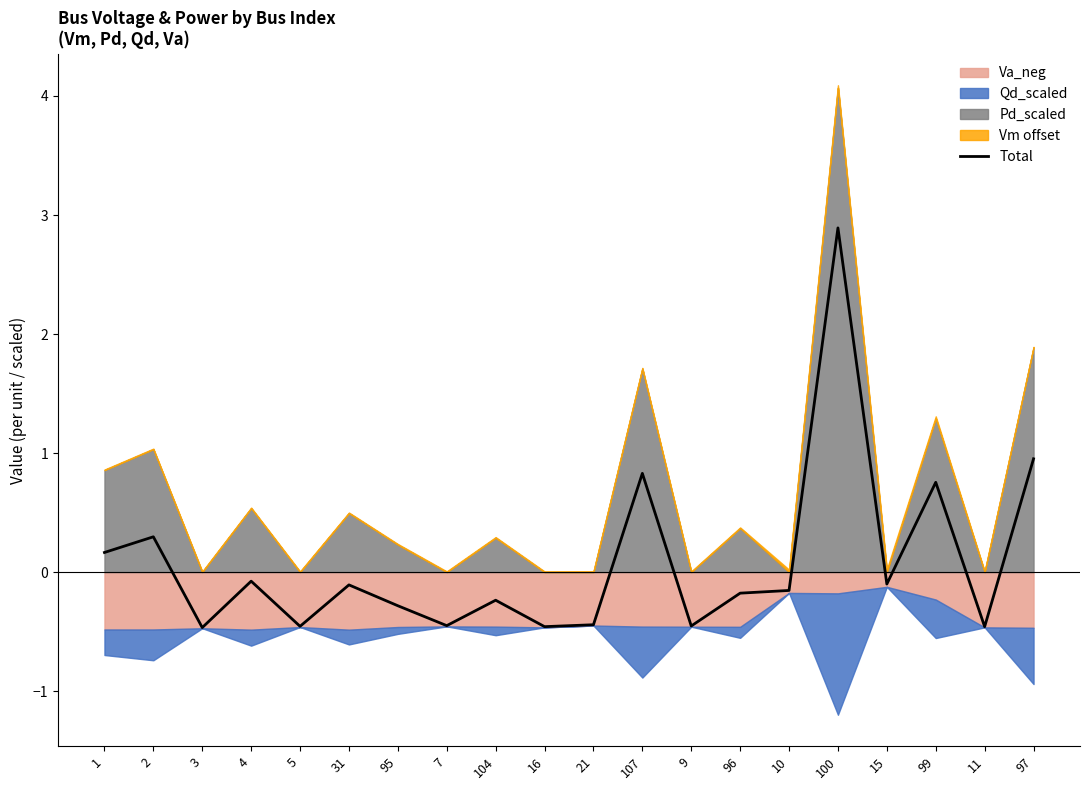

True or false: the data shows -0.5 at 5.

True